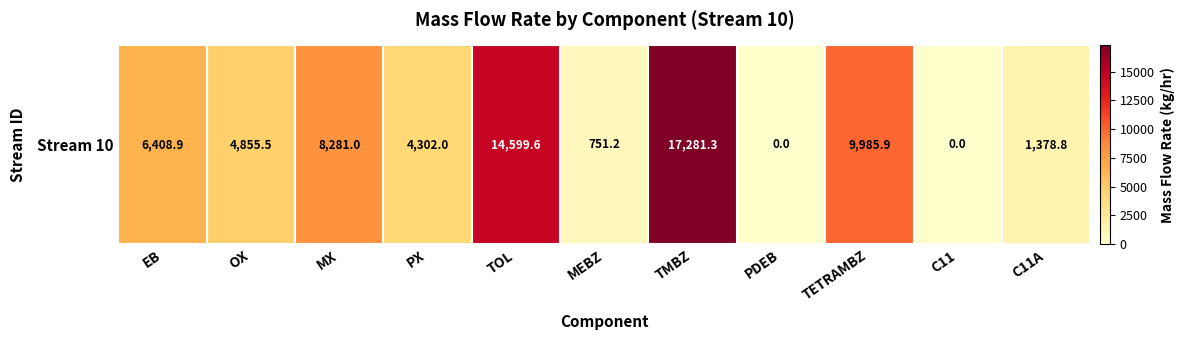

The value at C11 is 0.0. True or false?

True